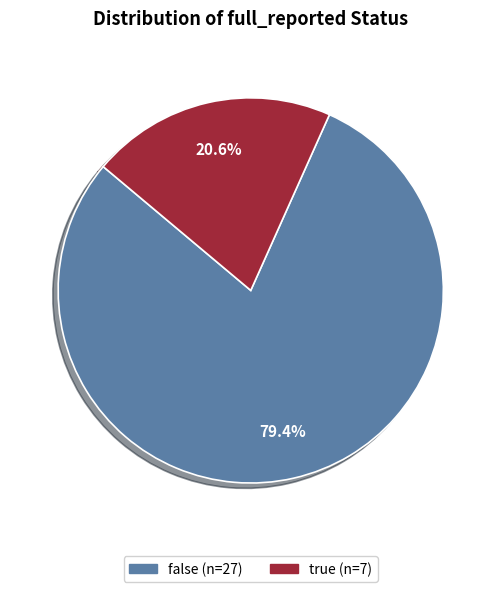

Which category has the biggest portion of the pie?

false